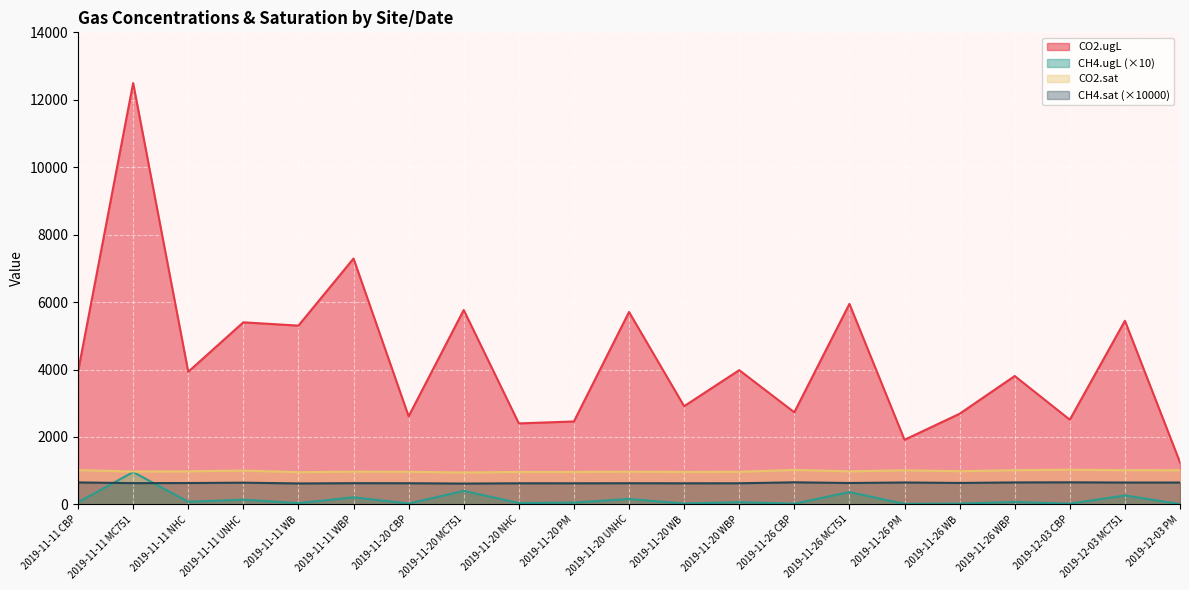

How many data points in CH4.sat are less than 634?

10